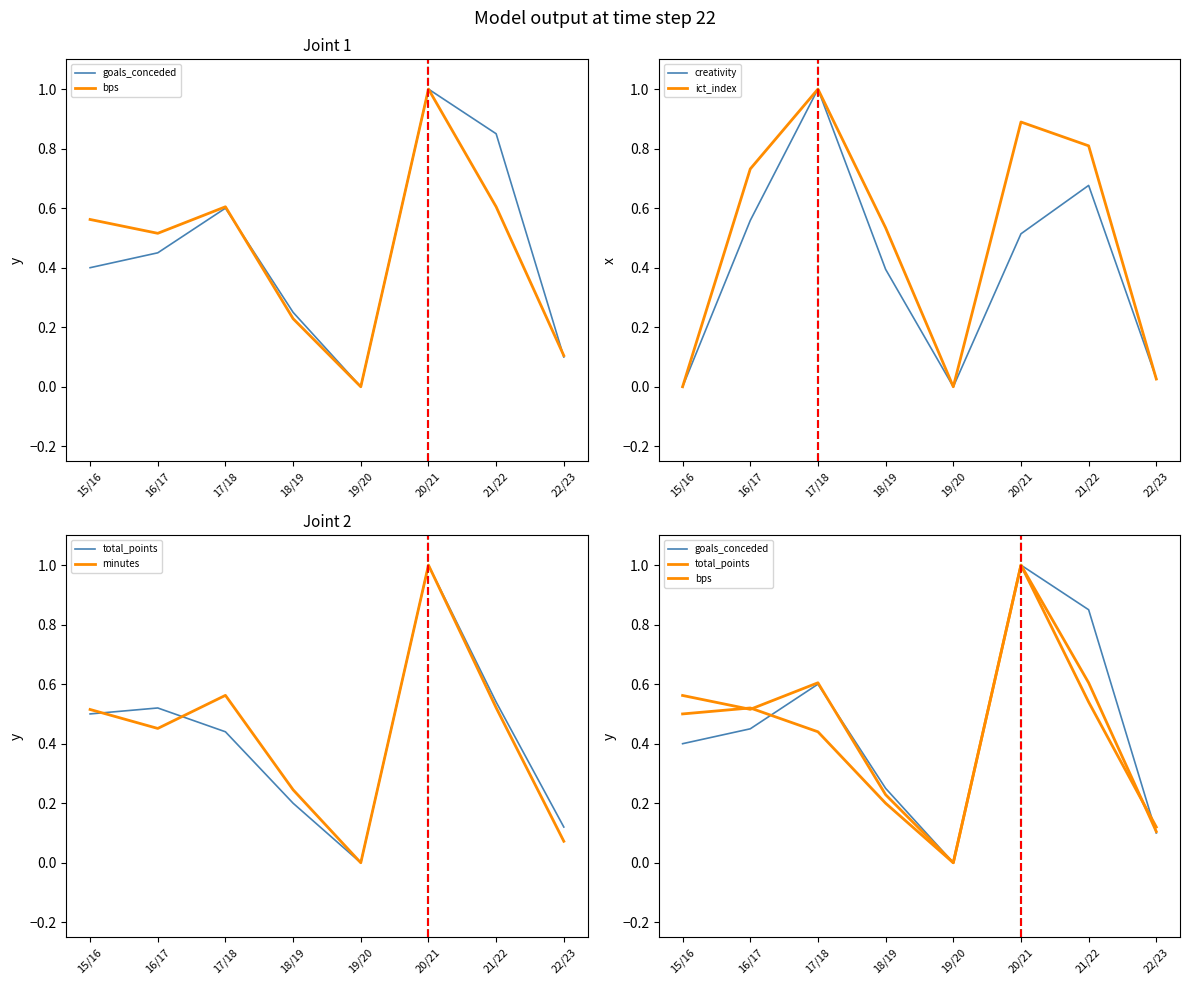

How many values in the goals_conceded series exceed 0?

7